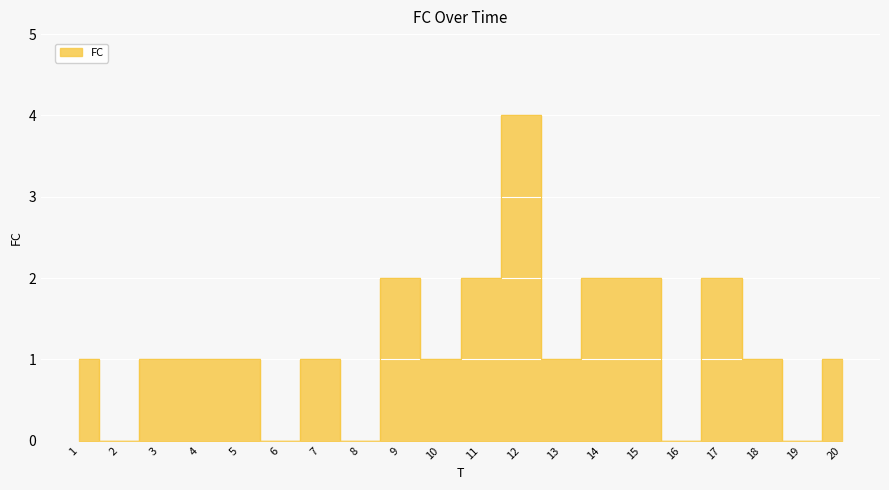

What is the sum of all values?

23